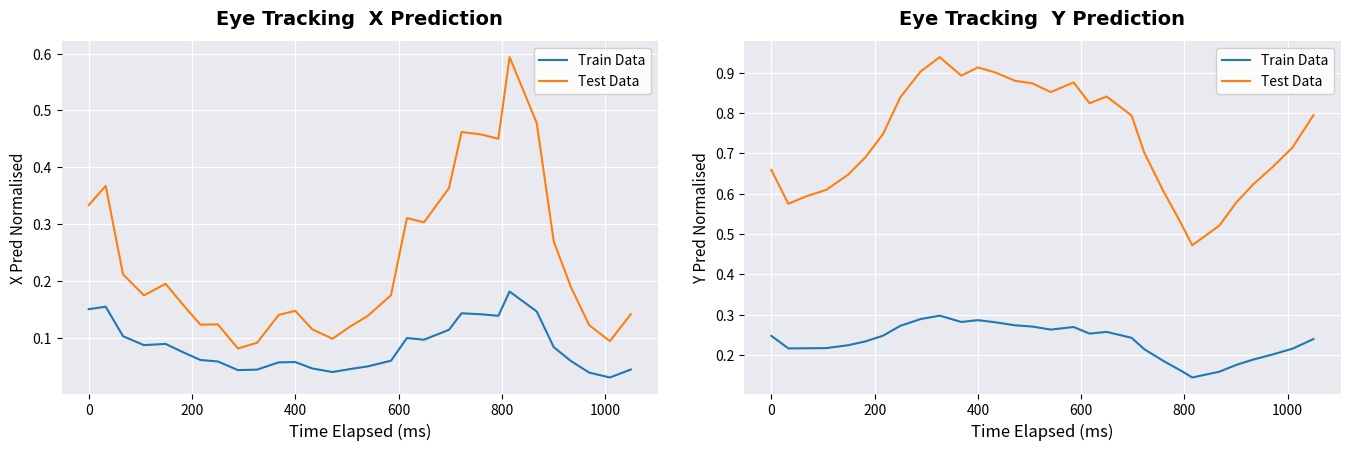

How many interior local peaks does the Test Data series have?

4